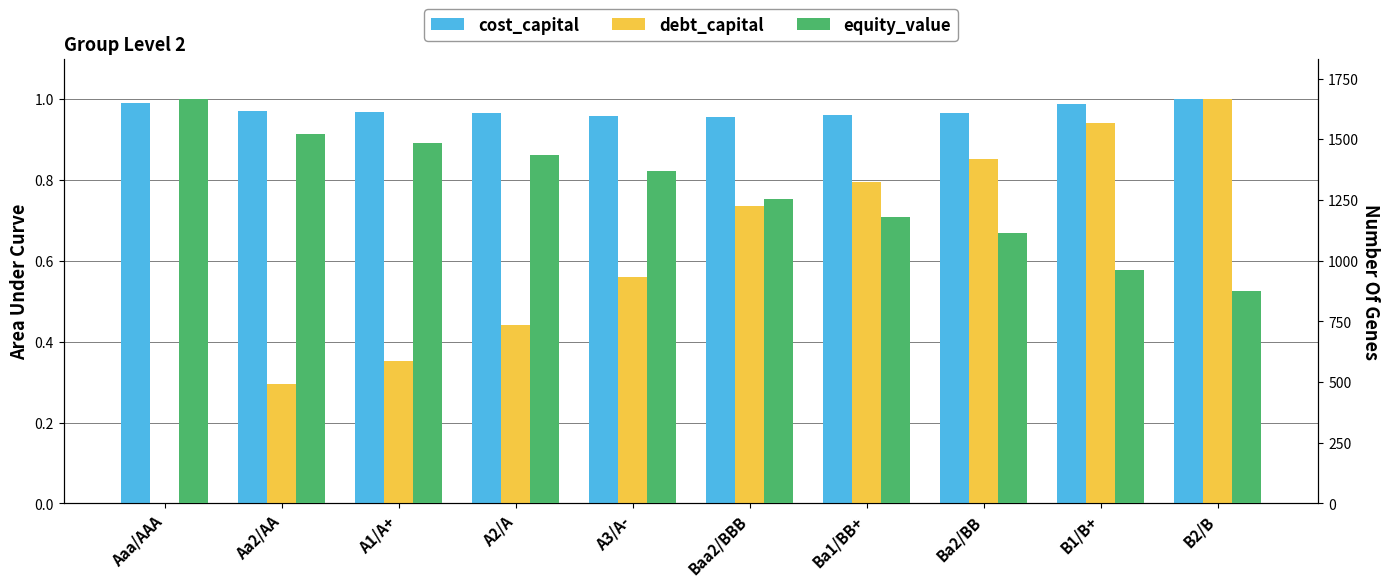

Between B2/B and A1/A+, which is larger?

B2/B